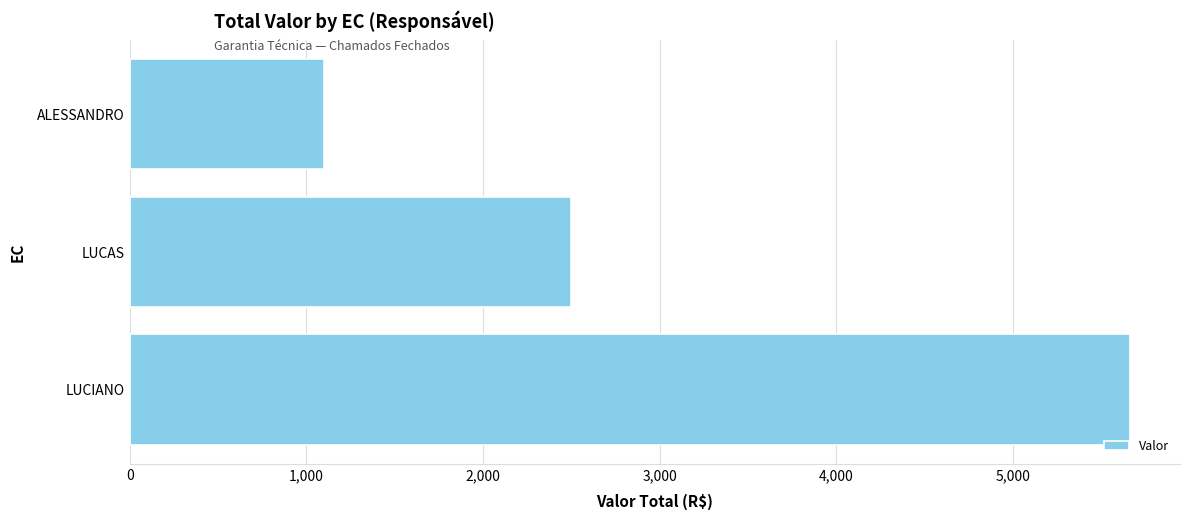

True or false: the data shows 5661.9 at LUCIANO.

True